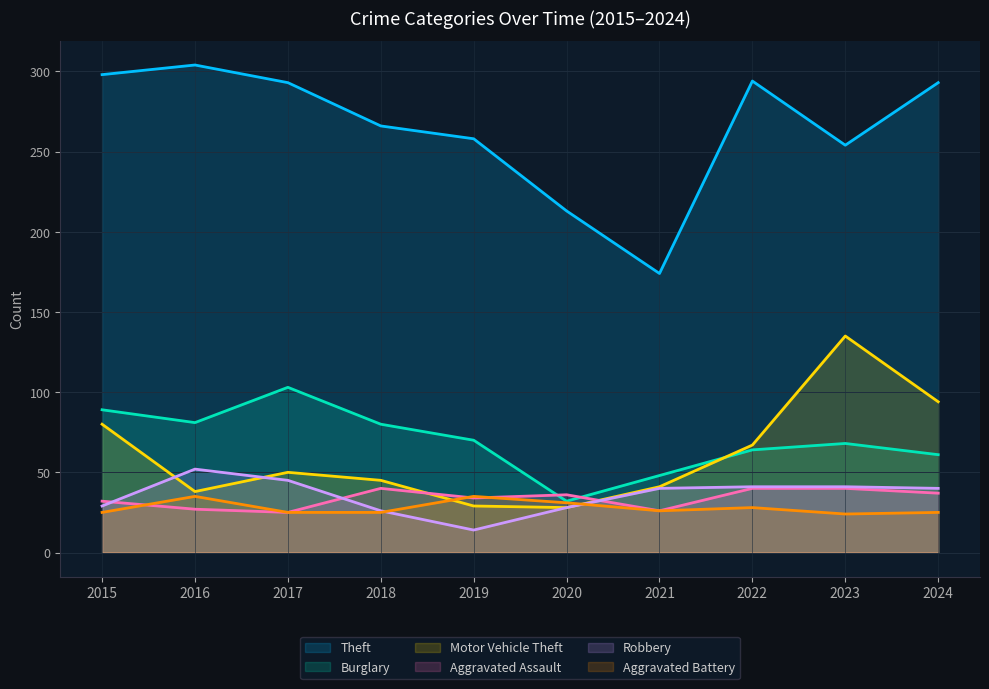

What is the difference between the maximum and minimum values in the Burglary series?

71